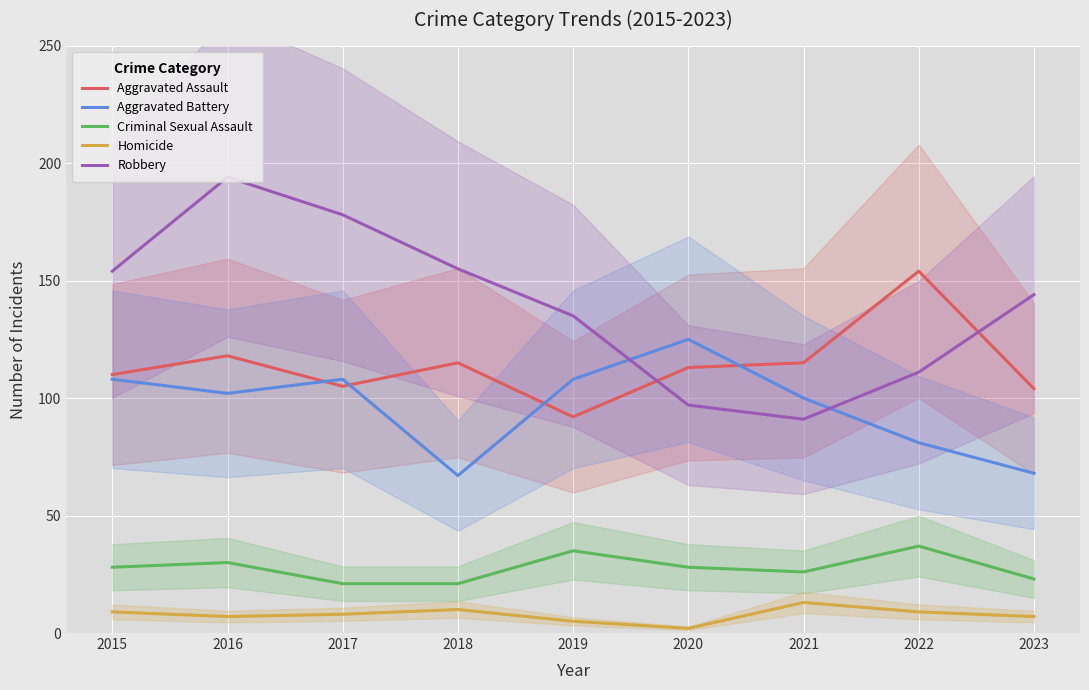

Which has a higher value, 2020 or 2015?

2020